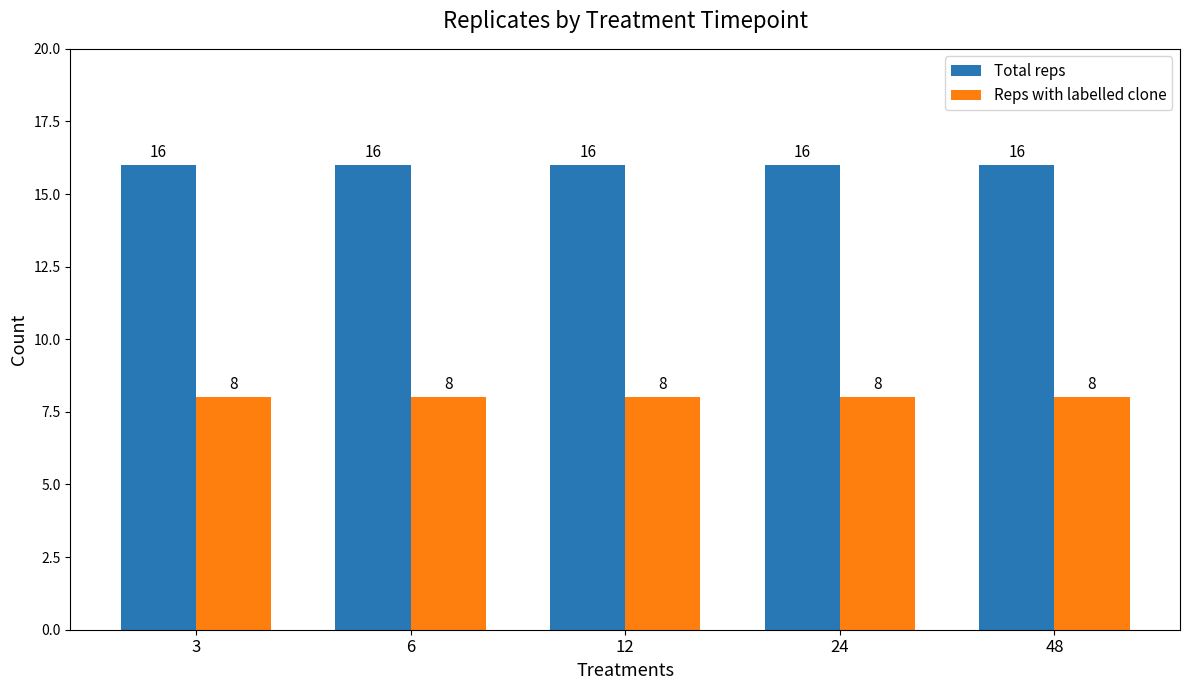

The value of Total reps at 12 is 16. True or false?

True